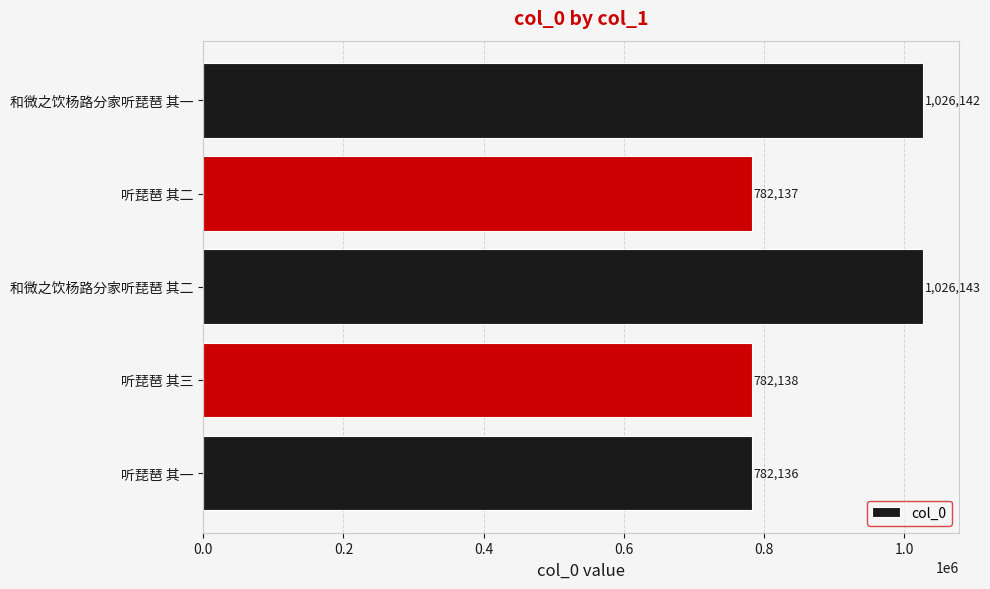

What is the difference between the maximum and minimum values?

244007